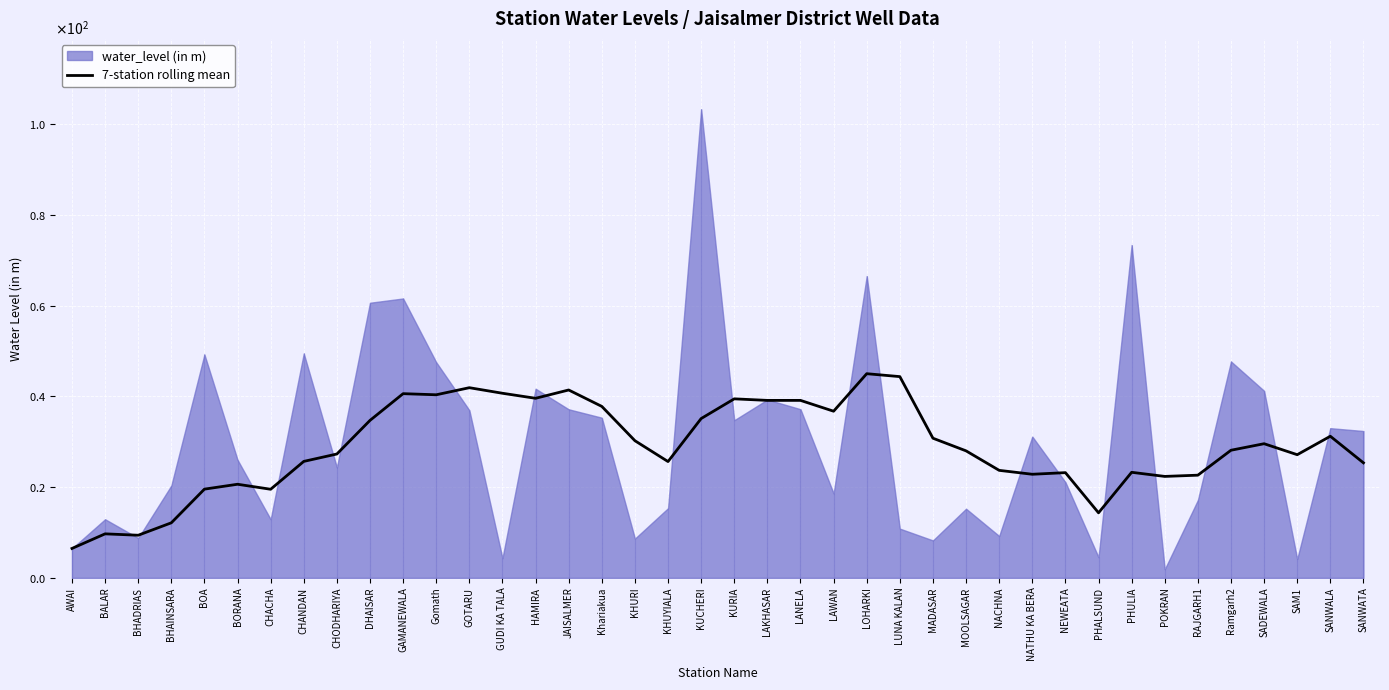

At which label is the value closest to 25?

SANWATA